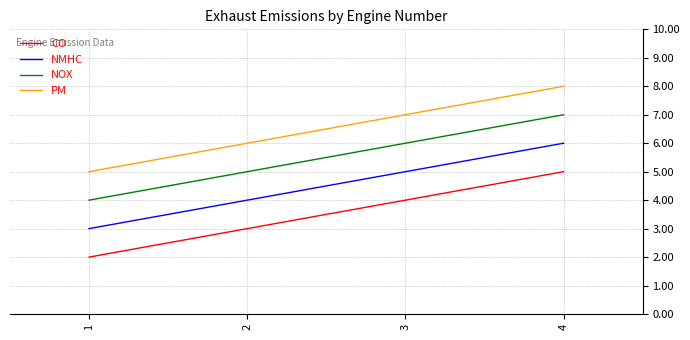

The value of PM at 1 is 2. True or false?

False